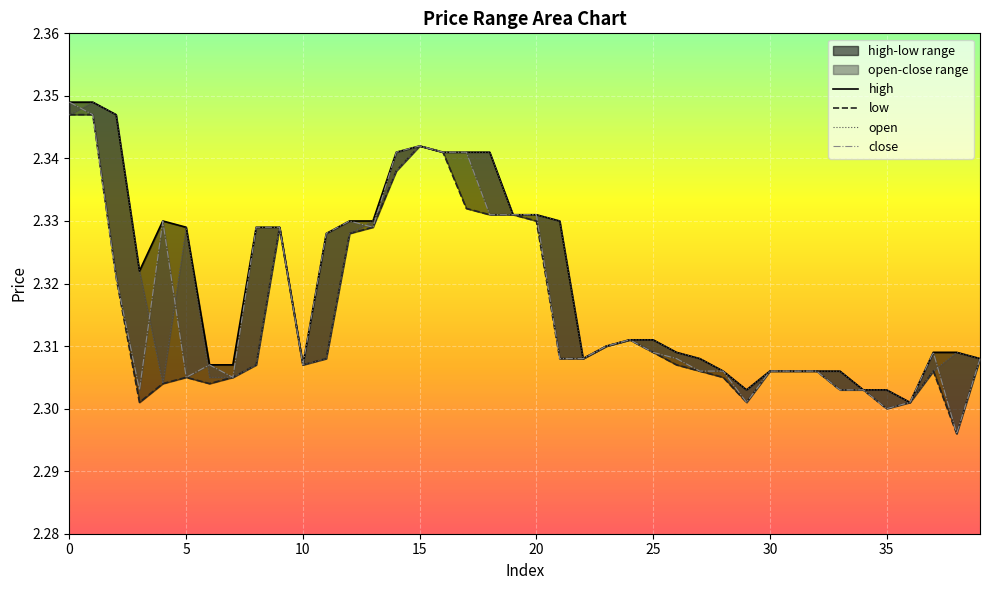

True or false: close and low intersect in this chart.

False